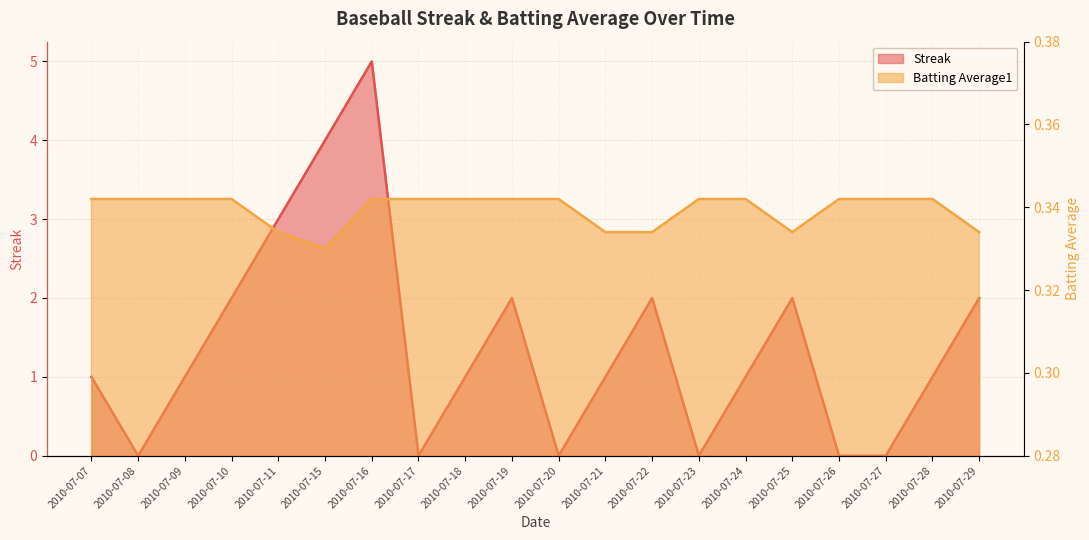

What is the sum of all Batting Average1 values?

6.8